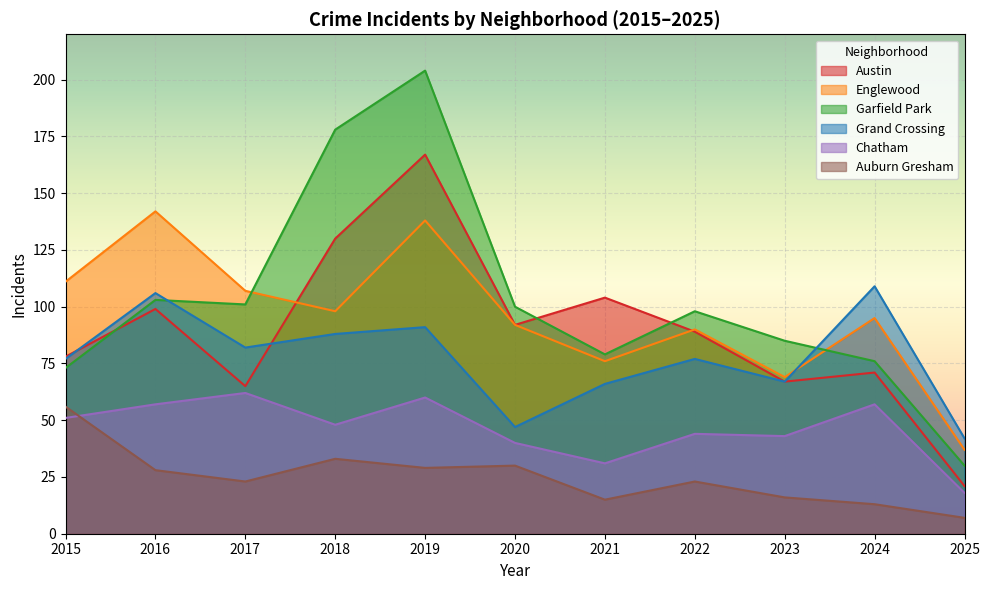

How many times do Garfield Park and Grand Crossing cross each other?

2